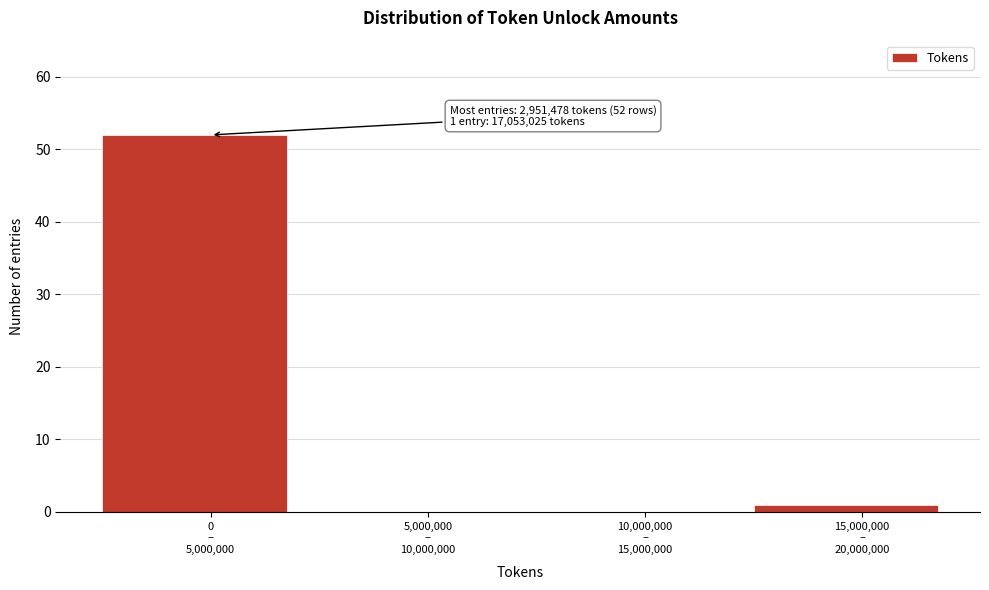

What is the greatest value displayed?

52